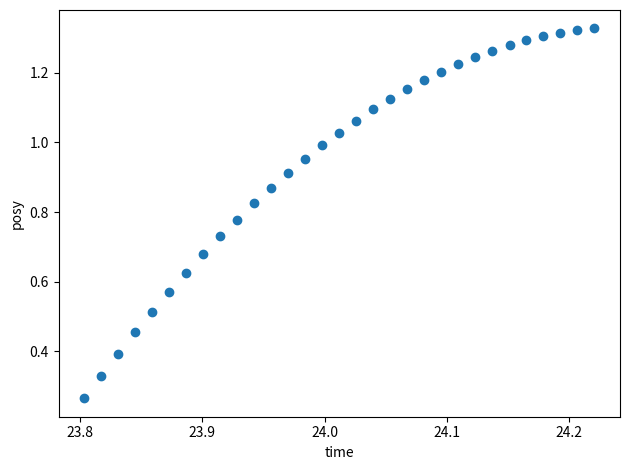

What is the range of X values (max minus min)?

0.4